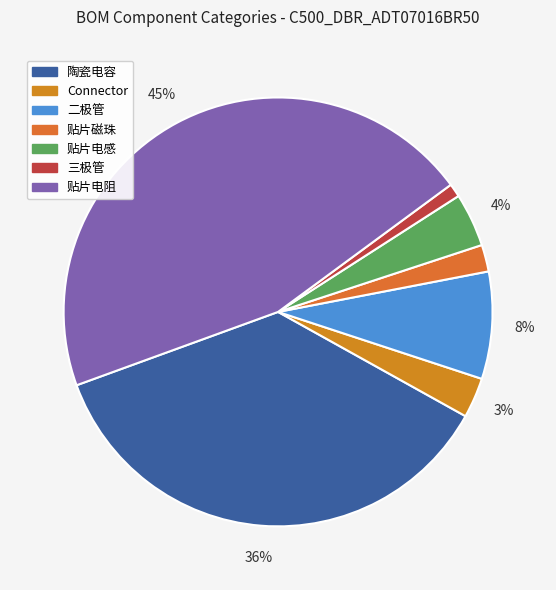

How many slices are in this pie chart?

7